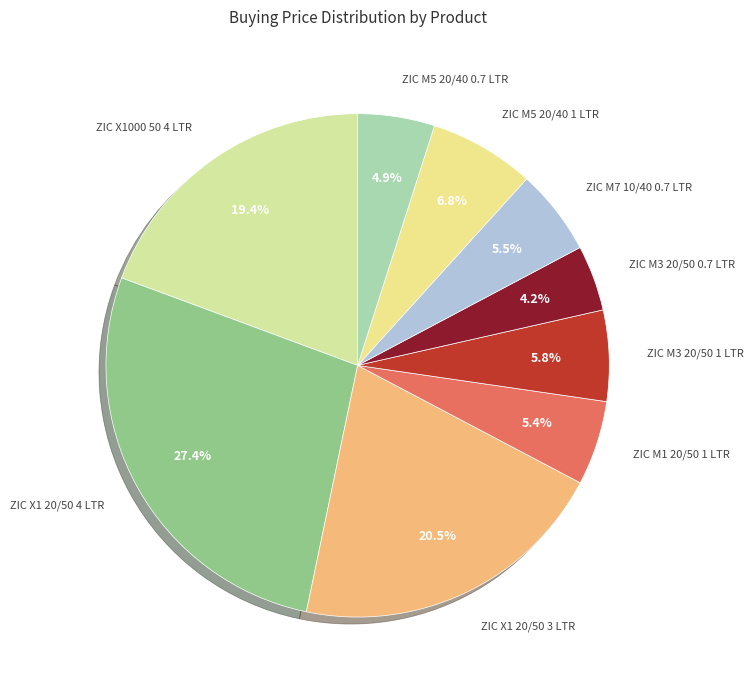

How many slices are in this pie chart?

9